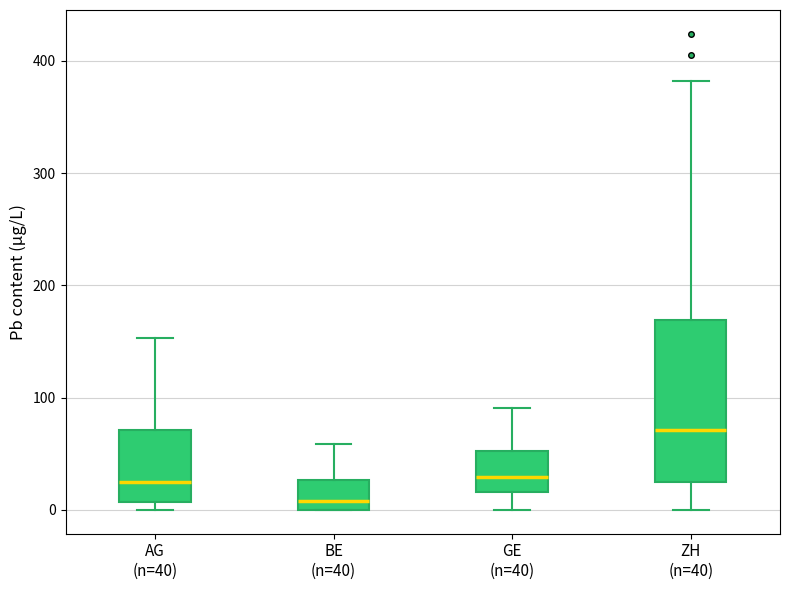

Reading left to right, transcribe this box plot: for each box, give where its median line is, the range the box spans, and where its two whiskers end, as read against the y-axis. The values are not printed on the chart, so give them approximately, as read against the axis.

AG (n=40): median 20, box 10 to 70, whiskers 0 to 150
BE (n=40): median 10, box 0 to 30, whiskers 0 to 60
GE (n=40): median 30, box 20 to 50, whiskers 0 to 90
ZH (n=40): median 70, box 30 to 170, whiskers 0 to 380